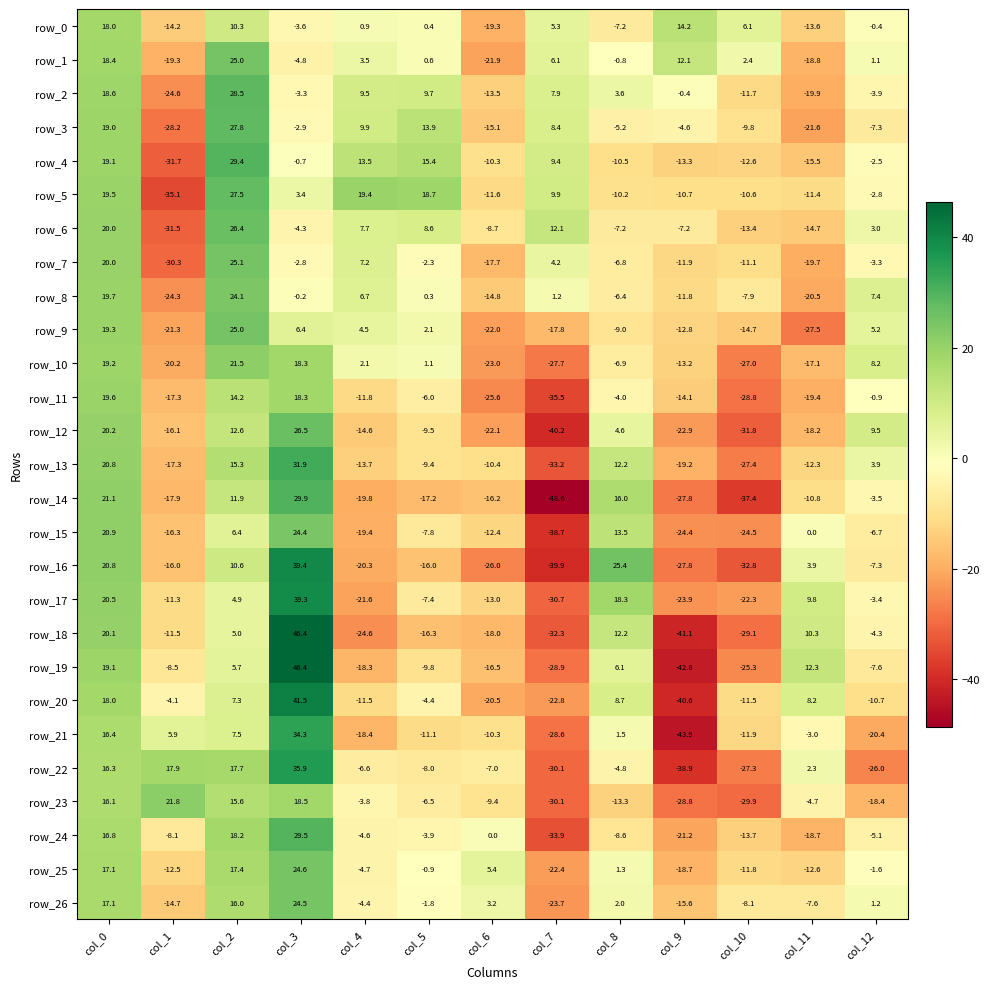

How many positive values does the row_21 series have?

5